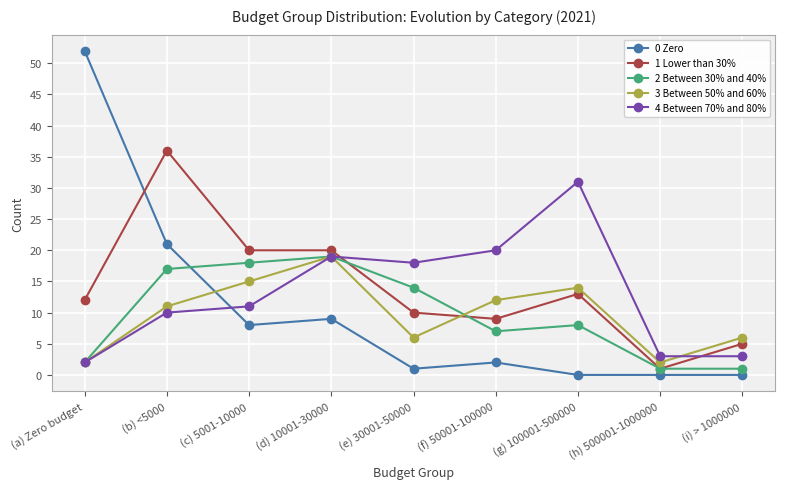

At which category is the sum across all series the highest?

(b) <5000